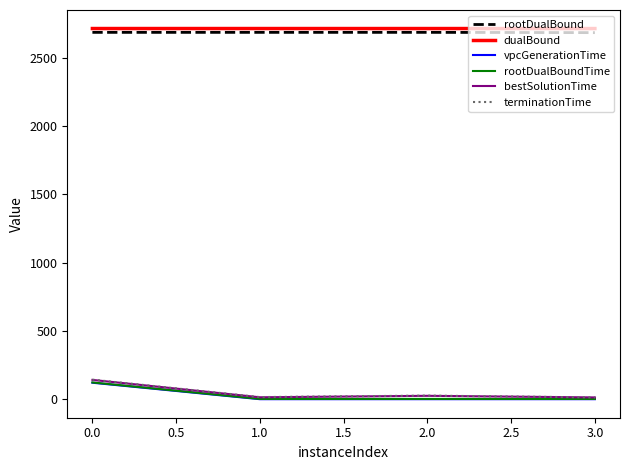

What is the maximum value shown in the chart?

2713.0